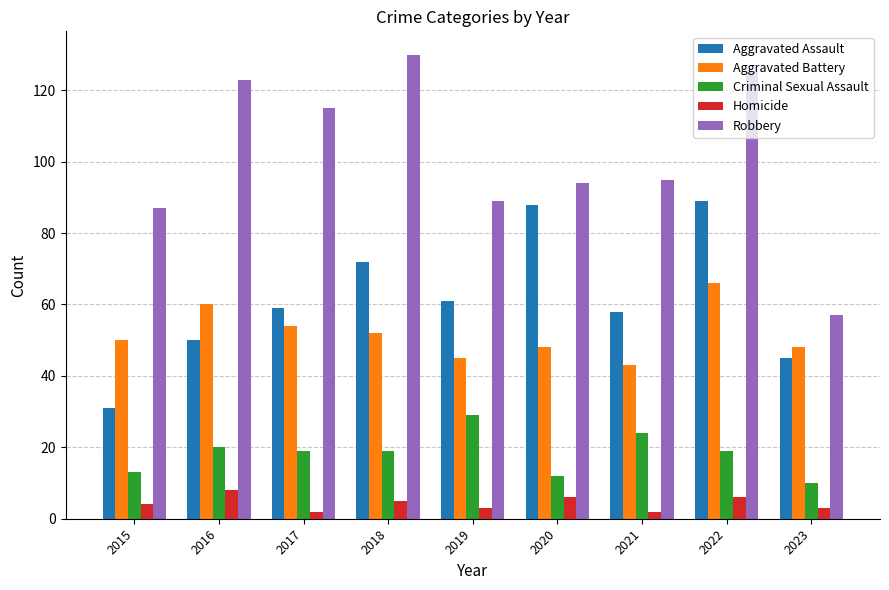

What is the lowest value of the Robbery series?

57